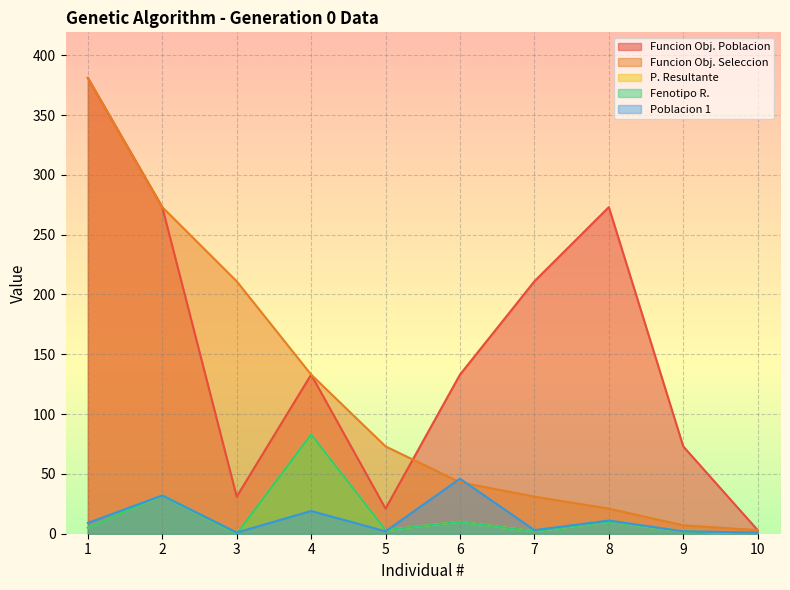

At which category is the sum across all series the highest?

1